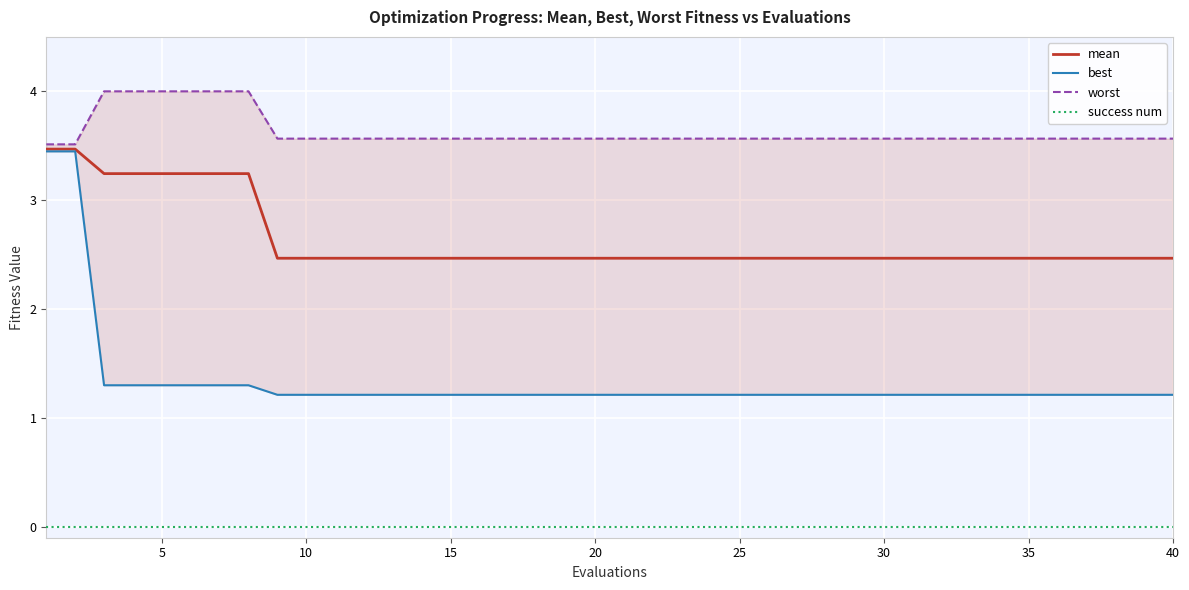

Reading right to left, what are all the values shown in this chart?

mean: 2.5	2.5	2.5	2.5	2.5	2.5	2.5	2.5	2.5	2.5	2.5	2.5	2.5	2.5	2.5	2.5	2.5	2.5	2.5	2.5	2.5	2.5	2.5	2.5	2.5	2.5	2.5	2.5	2.5	2.5	2.5	2.5	3.2	3.2	3.2	3.2	3.2	3.2	3.5	3.5
best: 1.2	1.2	1.2	1.2	1.2	1.2	1.2	1.2	1.2	1.2	1.2	1.2	1.2	1.2	1.2	1.2	1.2	1.2	1.2	1.2	1.2	1.2	1.2	1.2	1.2	1.2	1.2	1.2	1.2	1.2	1.2	1.2	1.3	1.3	1.3	1.3	1.3	1.3	3.4	3.4
worst: 3.6	3.6	3.6	3.6	3.6	3.6	3.6	3.6	3.6	3.6	3.6	3.6	3.6	3.6	3.6	3.6	3.6	3.6	3.6	3.6	3.6	3.6	3.6	3.6	3.6	3.6	3.6	3.6	3.6	3.6	3.6	3.6	4.0	4.0	4.0	4.0	4.0	4.0	3.5	3.5
success num: 0.0	0.0	0.0	0.0	0.0	0.0	0.0	0.0	0.0	0.0	0.0	0.0	0.0	0.0	0.0	0.0	0.0	0.0	0.0	0.0	0.0	0.0	0.0	0.0	0.0	0.0	0.0	0.0	0.0	0.0	0.0	0.0	0.0	0.0	0.0	0.0	0.0	0.0	0.0	0.0